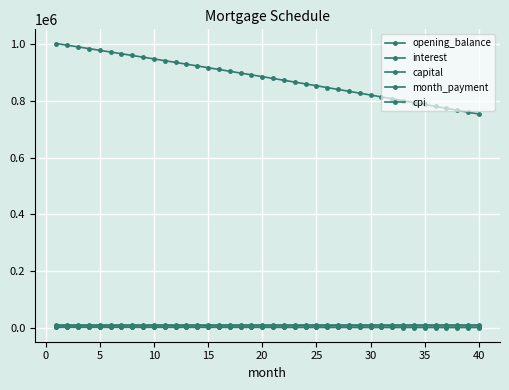

Does the chart have visible grid lines?

Yes